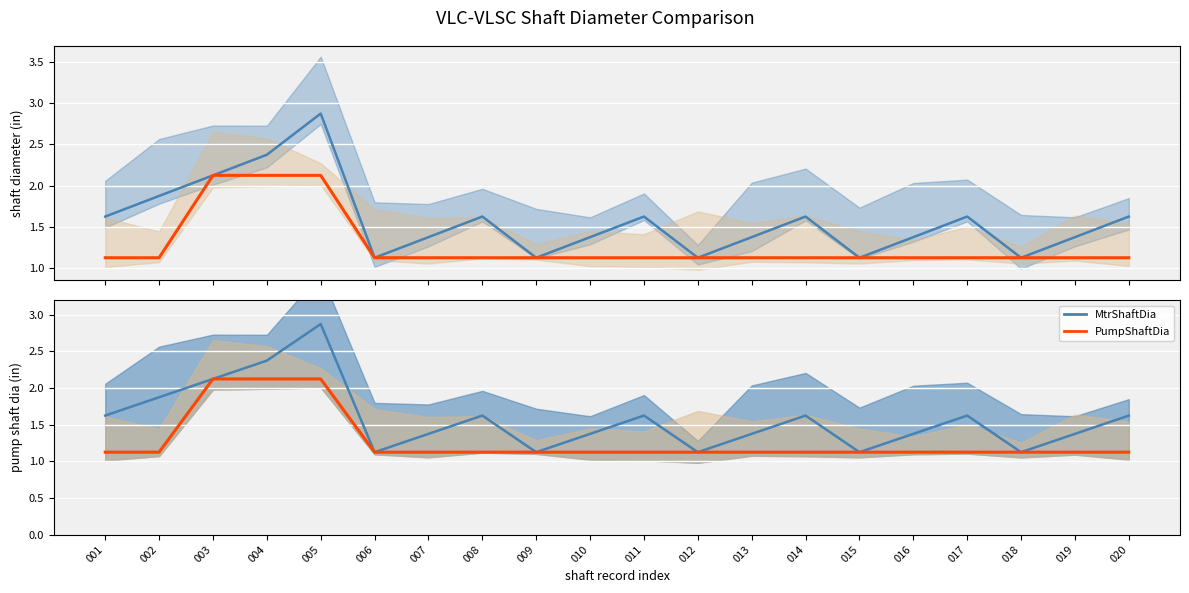

Which has a higher value, 002 or 020?

002